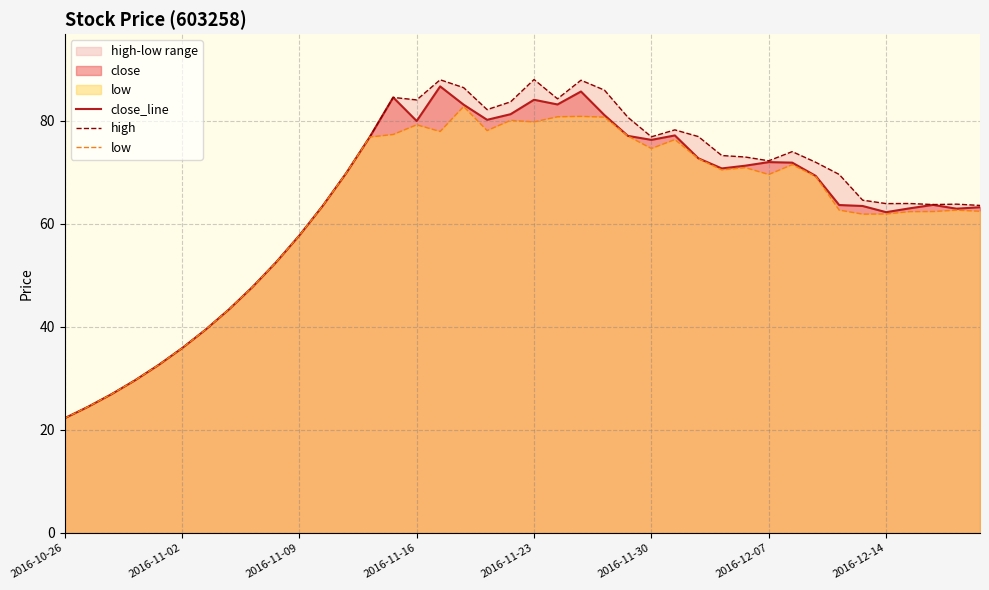

True or false: high and close_line cross at least once.

False